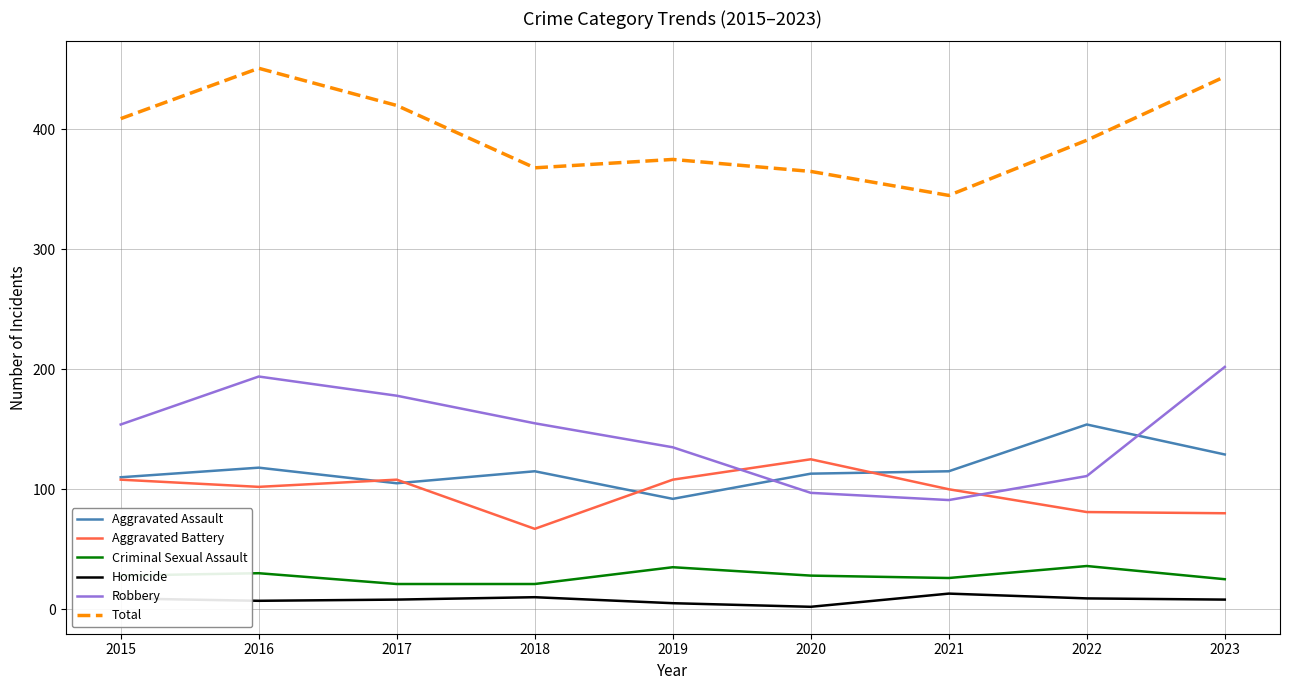

Which category has the lowest value in the Aggravated Assault series?

2019